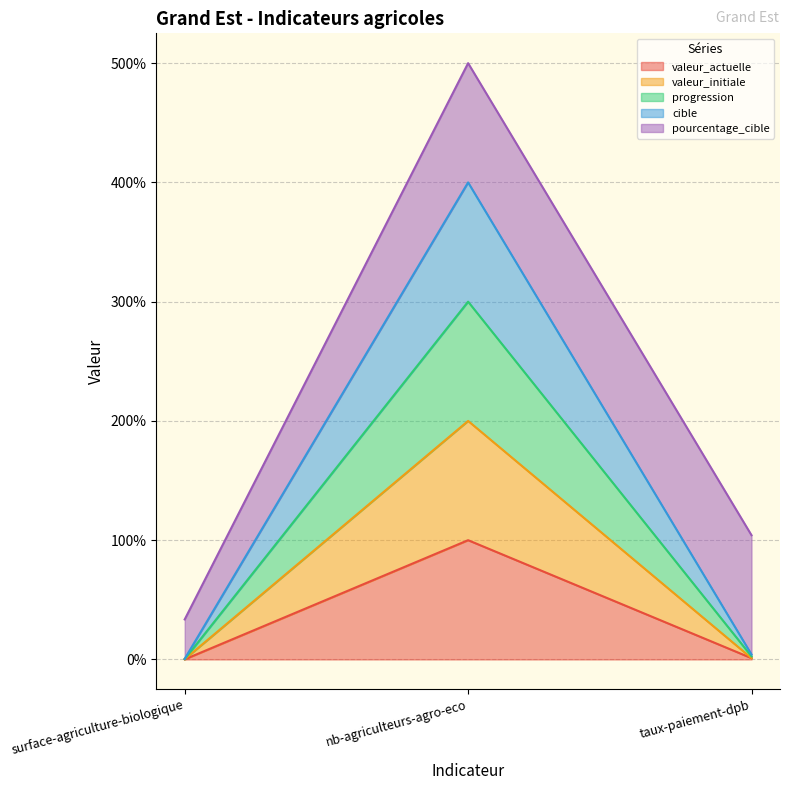

At which category is the sum across all series the highest?

nb-agriculteurs-agro-eco